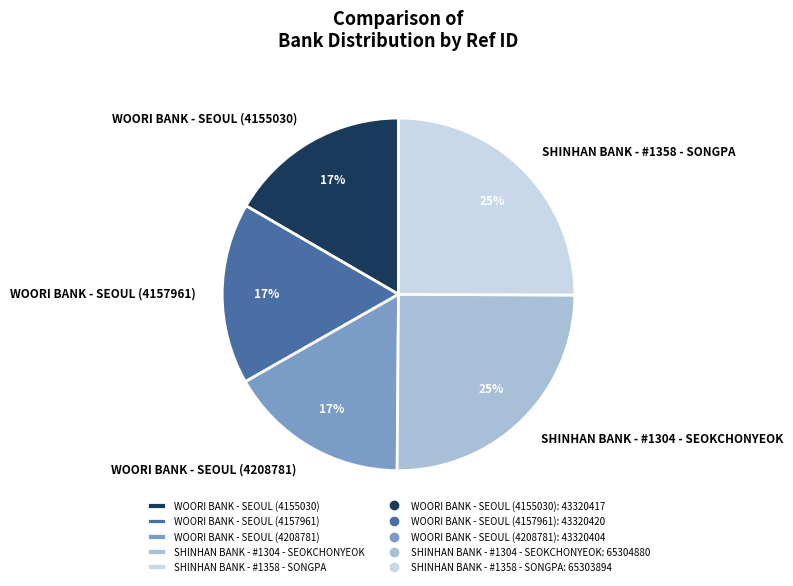

Is the sum of SHINHAN BANK - #1304 - SEOKCHONYEOK and WOORI BANK - SEOUL (4155030) greater than half?

No